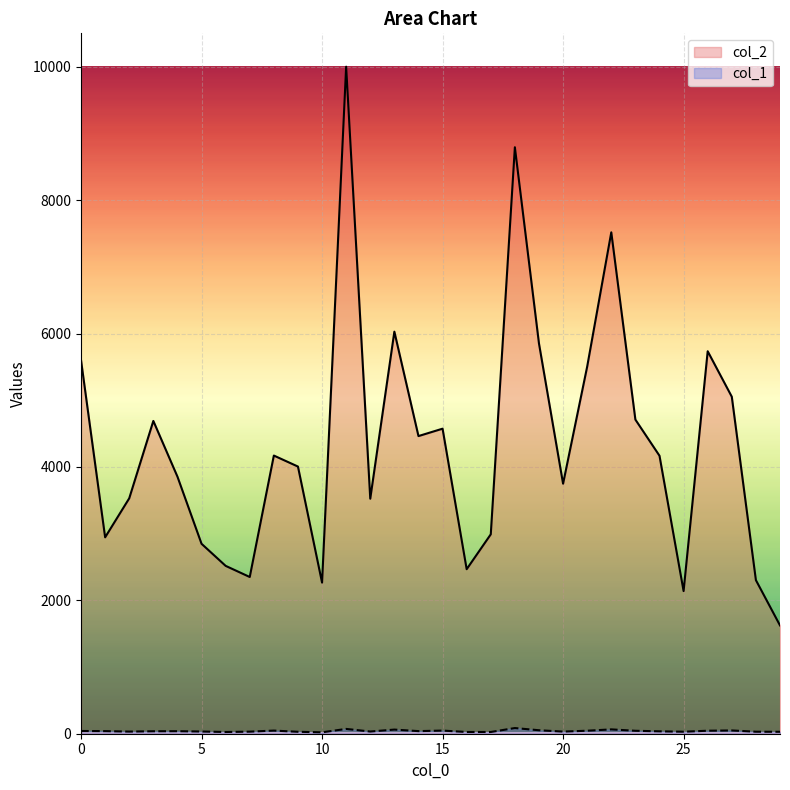

List the series in order of their peak value, highest first.

col_2, col_1